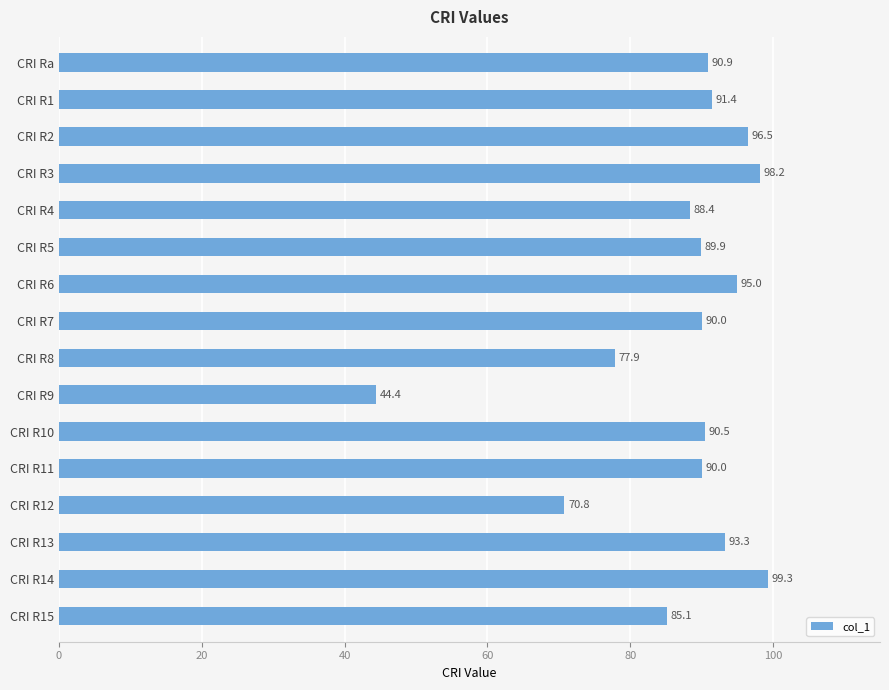

What is the change in value from CRI R2 to CRI R11?

-6.5